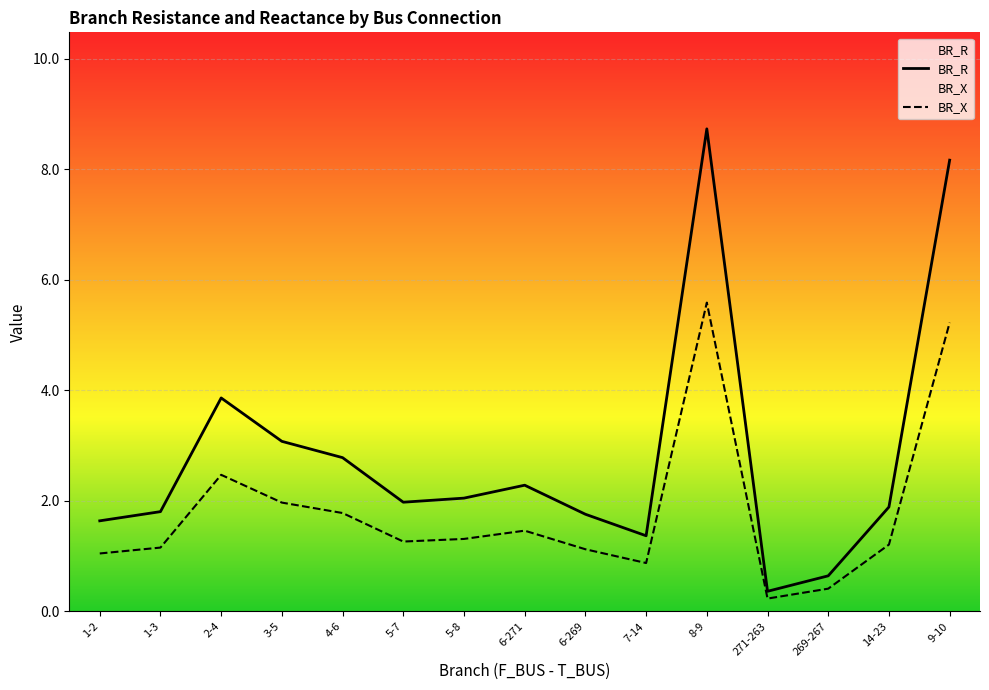

How many interior local valleys does the BR_R series have?

3